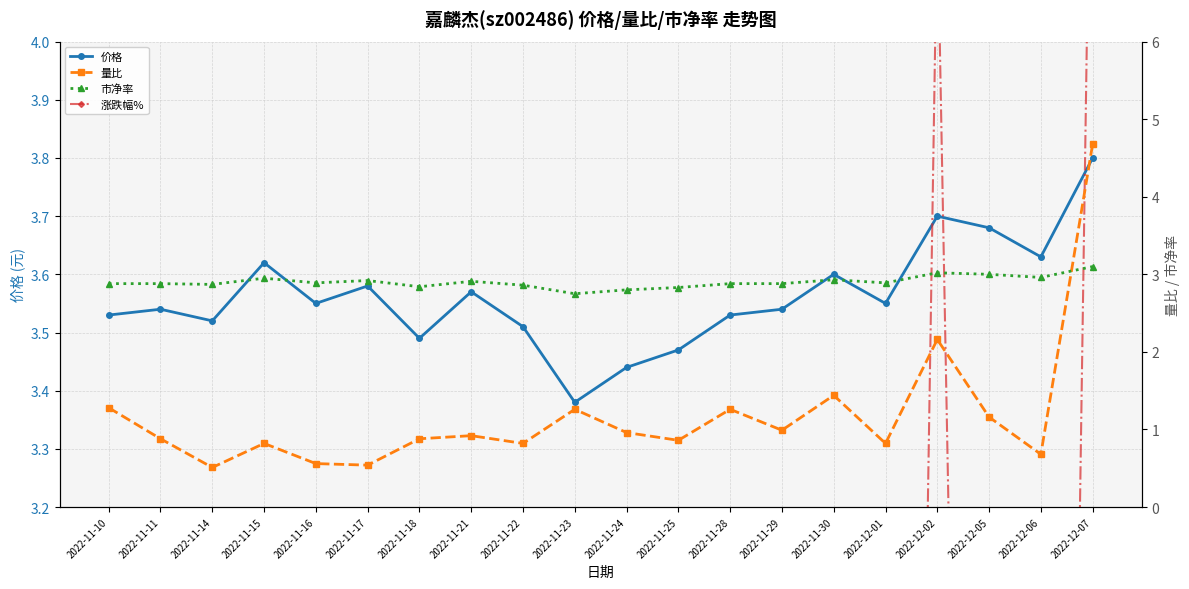

At which category does 价格 reach its first local valley?

2022-11-14